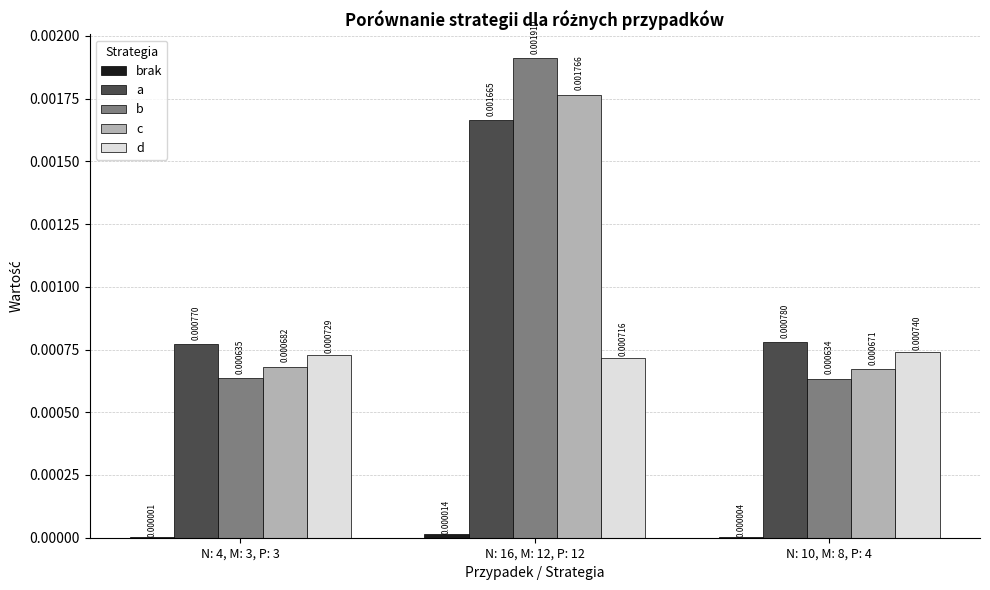

At which category is the sum across all series the highest?

N: 16, M: 12, P: 12